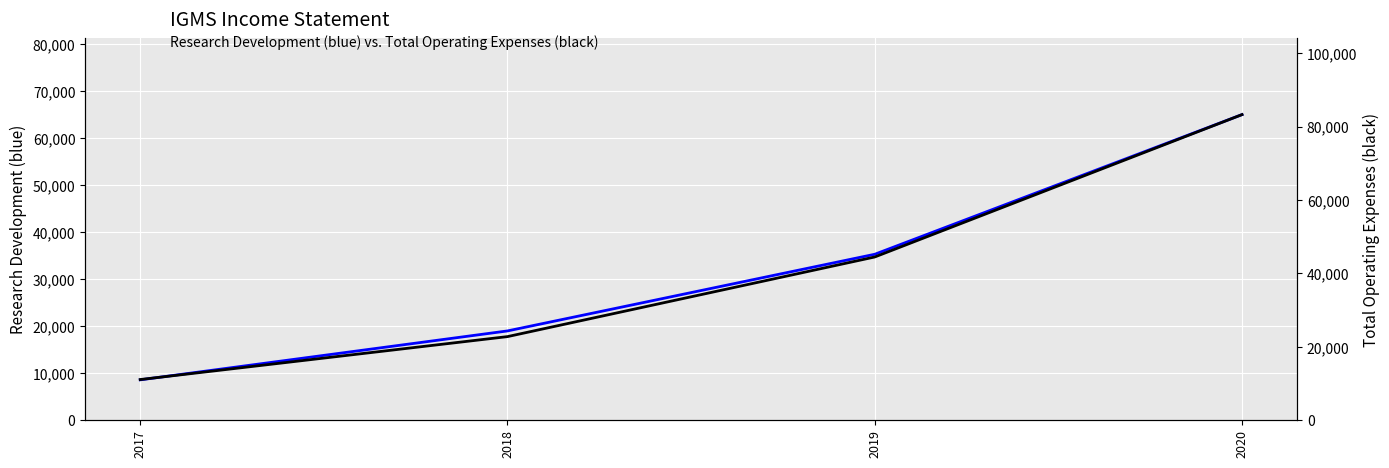

Does the chart display data point markers on the line(s)?

No